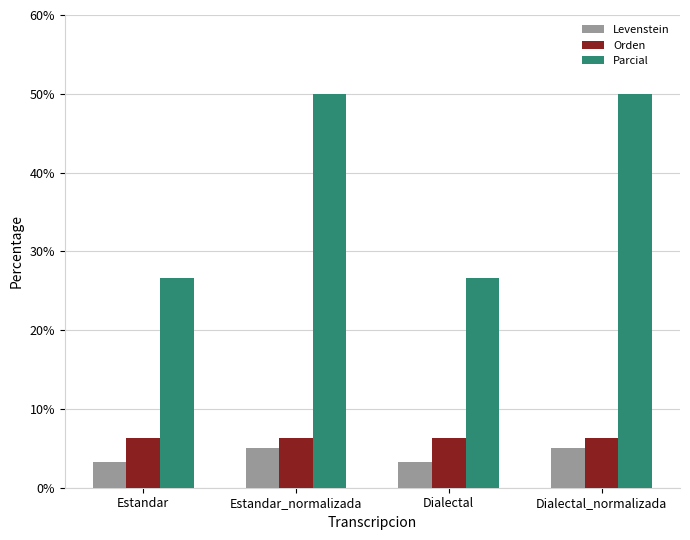

What is the value of the Levenstein bar at the 4th from the left?

5.1